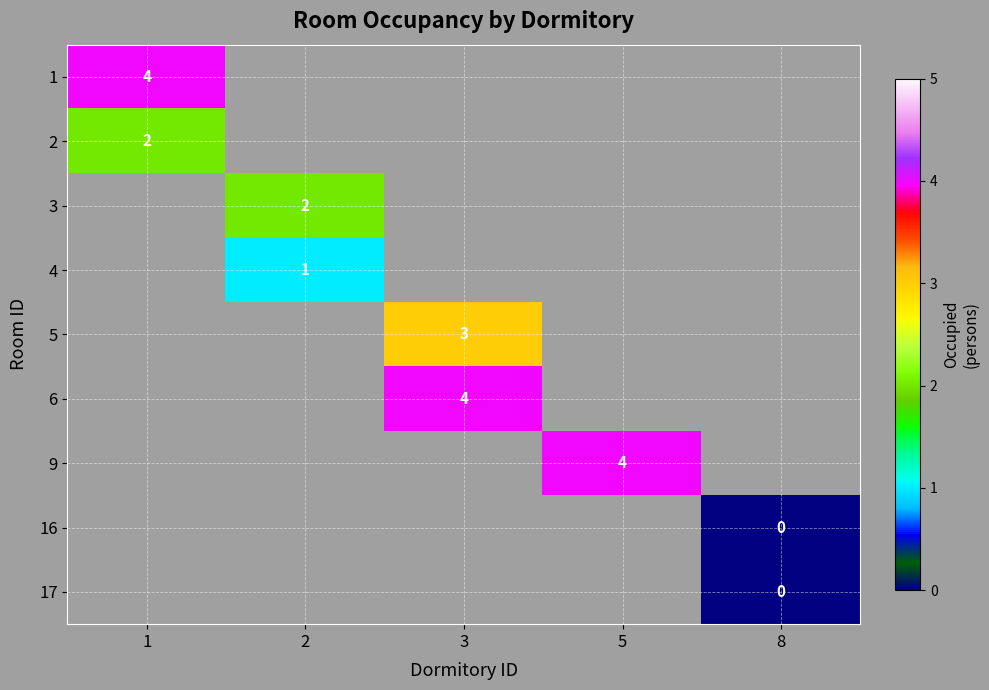

What is the greatest value displayed?

4.0